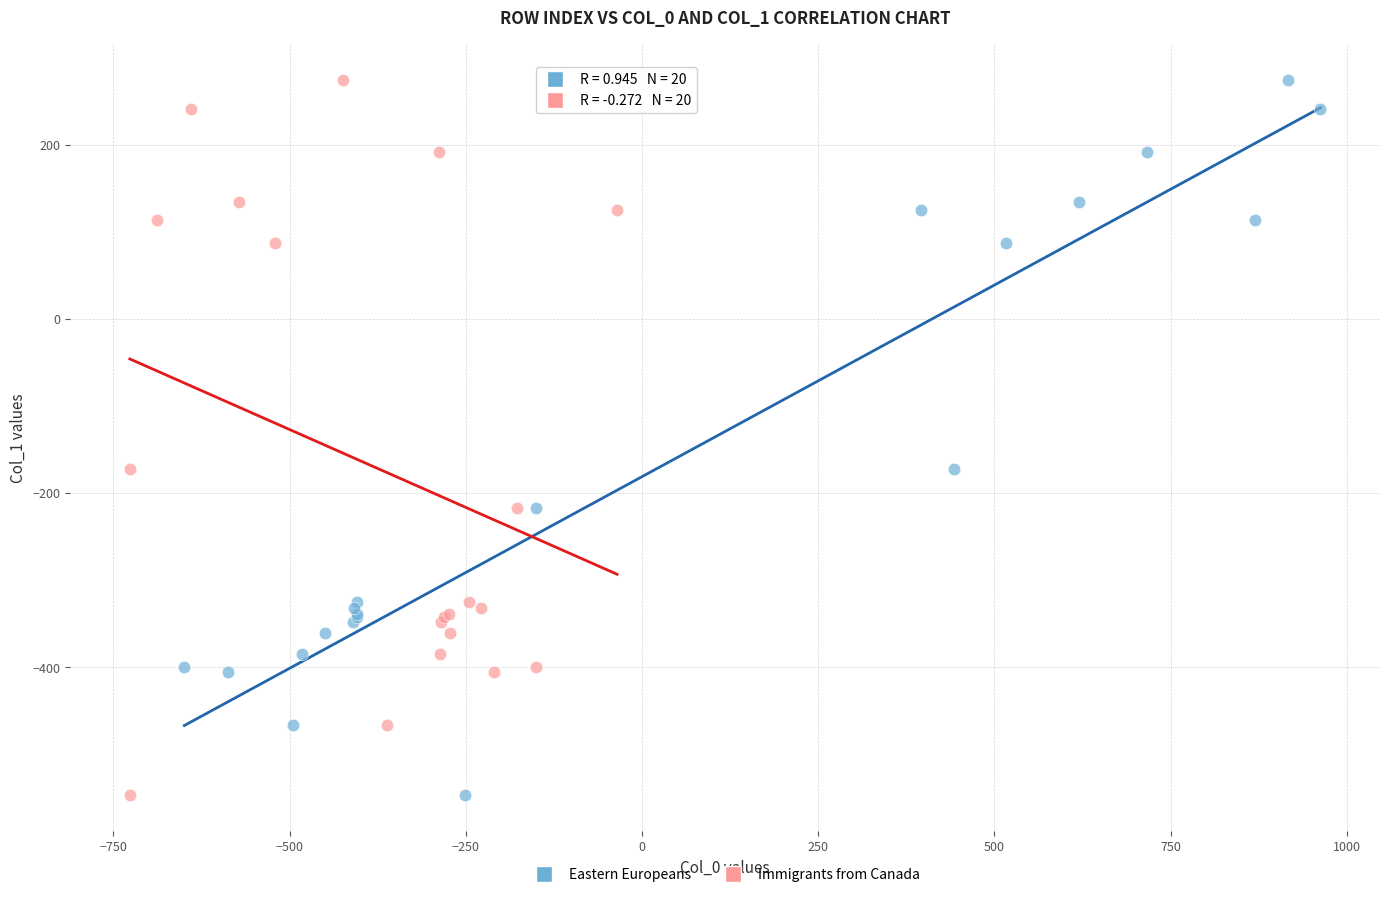

What are all the series names shown in the legend?

Eastern Europeans, Immigrants from Canada